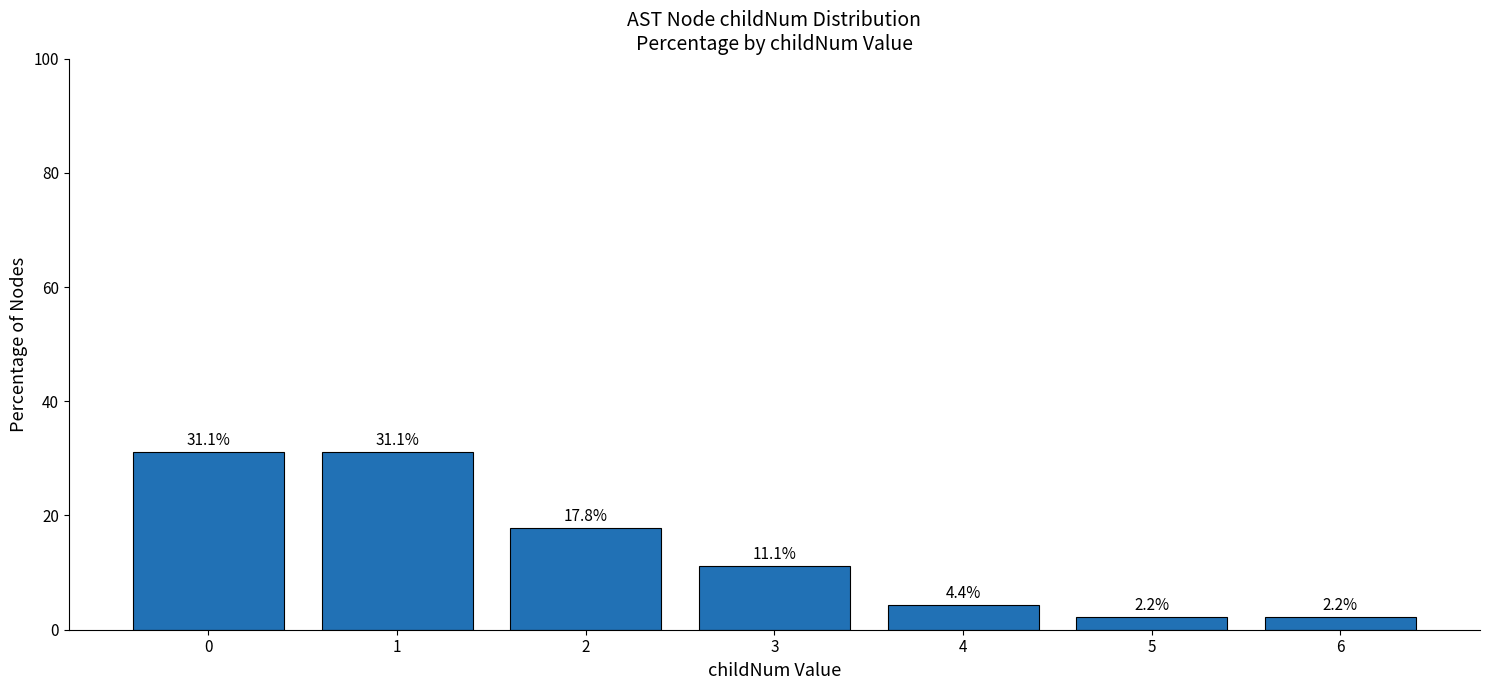

The chart shows a value of 29.5 at 2. True or false?

False